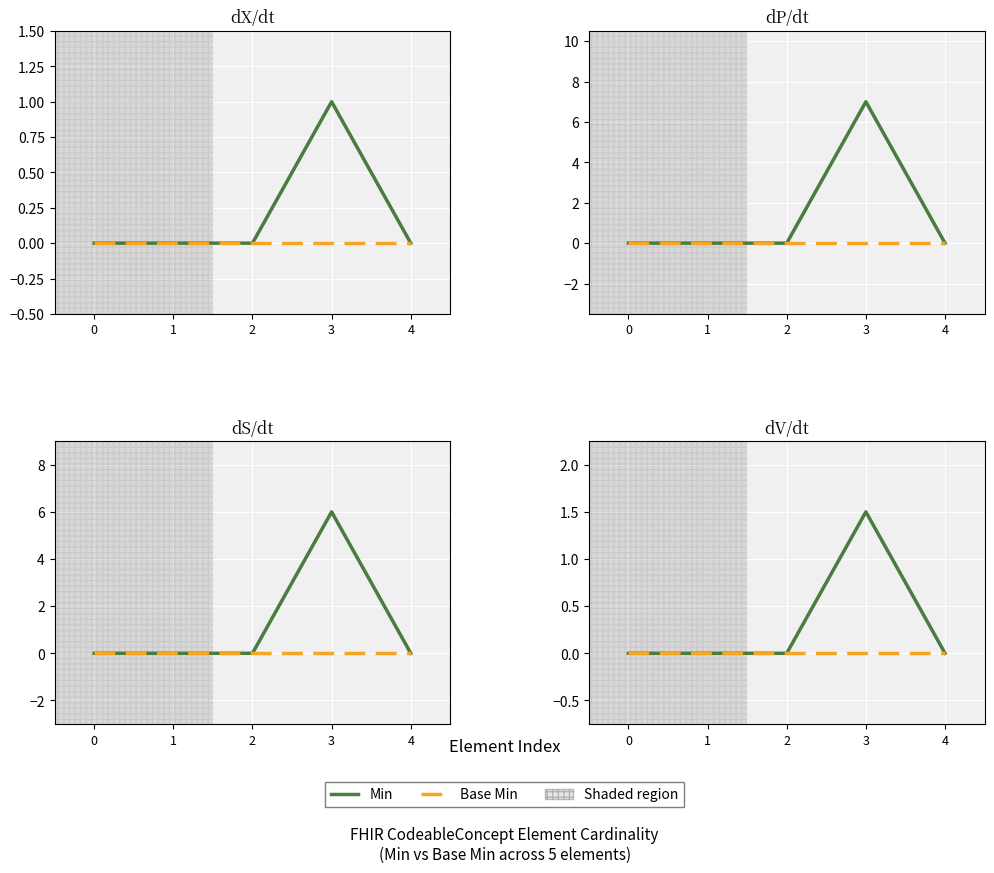

Count the number of categories in the chart.

5